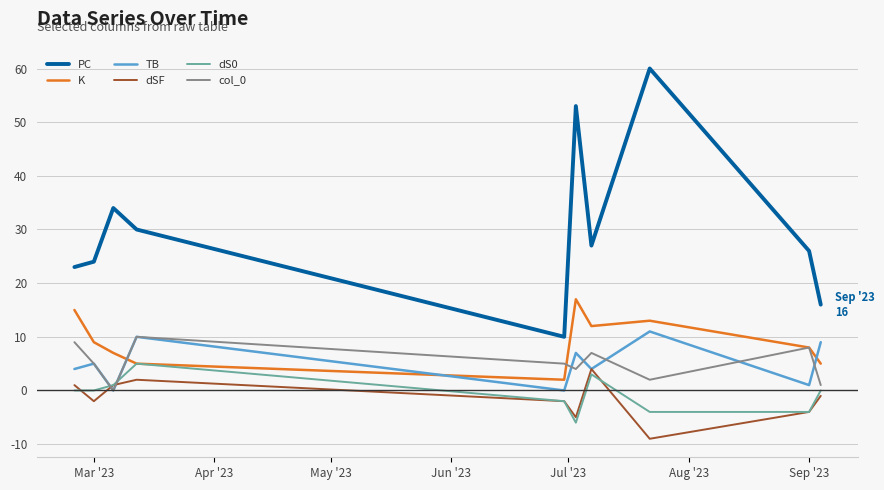

Reading right to left, list all the values displayed in this chart.

PC: 16	26	60	27	53	10	30	34	24	23
K: 5	8	13	12	17	2	5	7	9	15
TB: 9	1	11	4	7	0	10	0	5	4
dSF: -1	-4	-9	4	-5	-2	2	1	-2	1
dS0: 0	-4	-4	3	-6	-2	5	1	0	0
col_0: 1	8	2	7	4	5	10	0	5	9